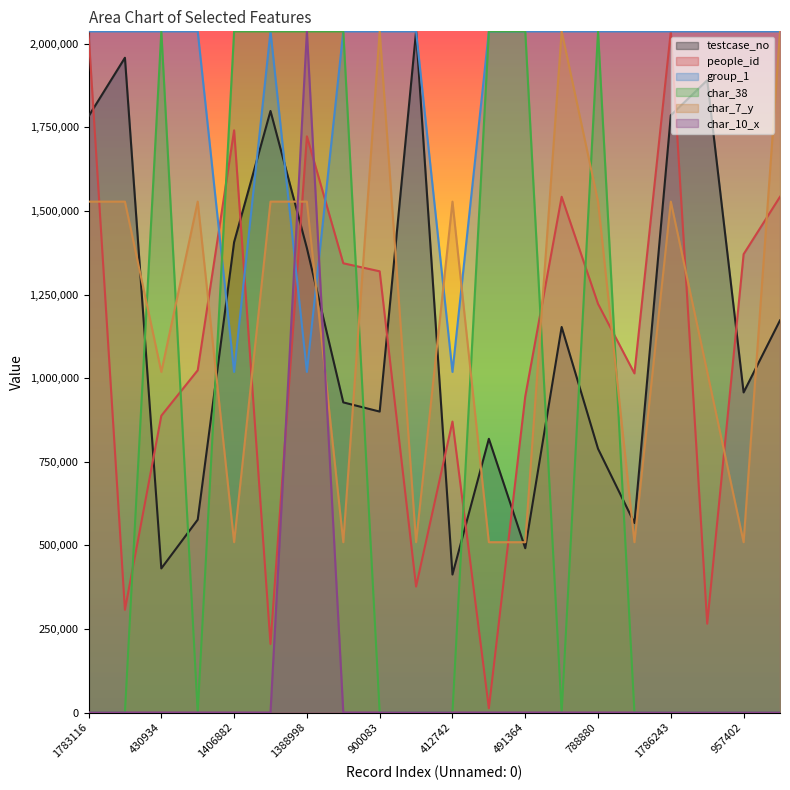

Reading left to right, extract all data points from this chart.

testcase_no: 1783116=1783117.0	1958426=1958427.0	430934=430935.0	576814=576815.0	1406882=1406883.0	1799221=1799222.0	1388998=1388999.0	927587=927588.0	900083=900084.0	2037418=2037419.0	412742=412743.0	818657=818658.0	491364=491365.0	1153082=1153083.0	788880=788881.0	566690=566691.0	1786243=1786244.0	1891240=1891241.0	957402=957403.0	1172876=1172877.0
people_id: 1783116=2034421.9	1958426=307139.1	430934=887670.2	576814=1023626.2	1406882=1741389.4	1799221=204914.6	1388998=1723386.1	927587=1343695.0	900083=1319640.0	2037418=376730.7	412742=870231.8	818657=12495.6	491364=945174.2	1153082=1542563.1	788880=1222190.9	566690=1014347.3	1786243=2037419.0	1891240=265483.5	957402=1370877.8	1172876=1542563.1
group_1: 1783116=2037419.0	1958426=2037419.0	430934=2037419.0	576814=2037419.0	1406882=1018709.5	1799221=2037419.0	1388998=1018709.5	927587=2037419.0	900083=2037419.0	2037418=2037419.0	412742=1018709.5	818657=2037419.0	491364=2037419.0	1153082=2037419.0	788880=2037419.0	566690=2037419.0	1786243=2037419.0	1891240=2037419.0	957402=2037419.0	1172876=2037419.0
char_38: 1783116=0.0	1958426=0.0	430934=2037419.0	576814=0.0	1406882=2037419.0	1799221=2037419.0	1388998=2037419.0	927587=2037419.0	900083=0.0	2037418=0.0	412742=0.0	818657=2037419.0	491364=2037419.0	1153082=0.0	788880=2037419.0	566690=0.0	1786243=0.0	1891240=0.0	957402=0.0	1172876=0.0
char_7_y: 1783116=1528064.2	1958426=1528064.2	430934=1018709.5	576814=1528064.2	1406882=509354.8	1799221=1528064.2	1388998=1528064.2	927587=509354.8	900083=2037419.0	2037418=509354.8	412742=1528064.2	818657=509354.8	491364=509354.8	1153082=2037419.0	788880=1528064.2	566690=509354.8	1786243=1528064.2	1891240=1018709.5	957402=509354.8	1172876=2037419.0
char_10_x: 1783116=0.0	1958426=0.0	430934=0.0	576814=0.0	1406882=0.0	1799221=0.0	1388998=2037419.0	927587=0.0	900083=0.0	2037418=0.0	412742=0.0	818657=0.0	491364=0.0	1153082=0.0	788880=0.0	566690=0.0	1786243=0.0	1891240=0.0	957402=0.0	1172876=0.0